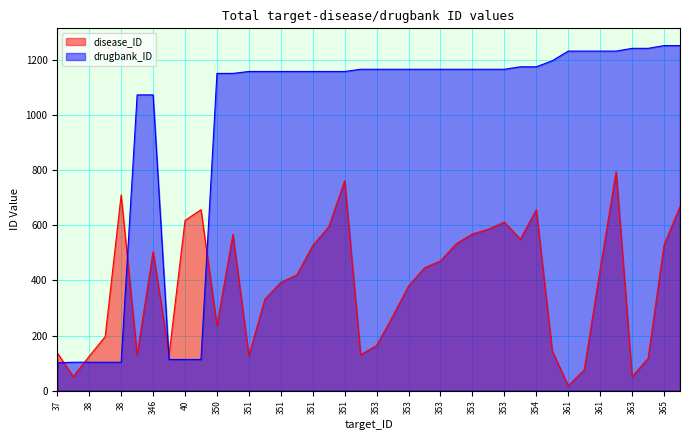

Reading left to right, what are all the values shown in this chart?

disease_ID: 137	51	125	196	711	130	505	130	618	657	236	567	127	332	393	420	527	595	762	130	164	269	380	446	471	534	569	586	612	550	657	144	18	75	441	795	51	117	529	669
drugbank_ID: 101	103	103	103	103	1074	1074	113	113	113	1152	1152	1159	1159	1159	1159	1159	1159	1159	1167	1167	1167	1167	1167	1167	1167	1167	1167	1167	1176	1176	1198	1233	1233	1233	1233	1243	1243	1253	1253